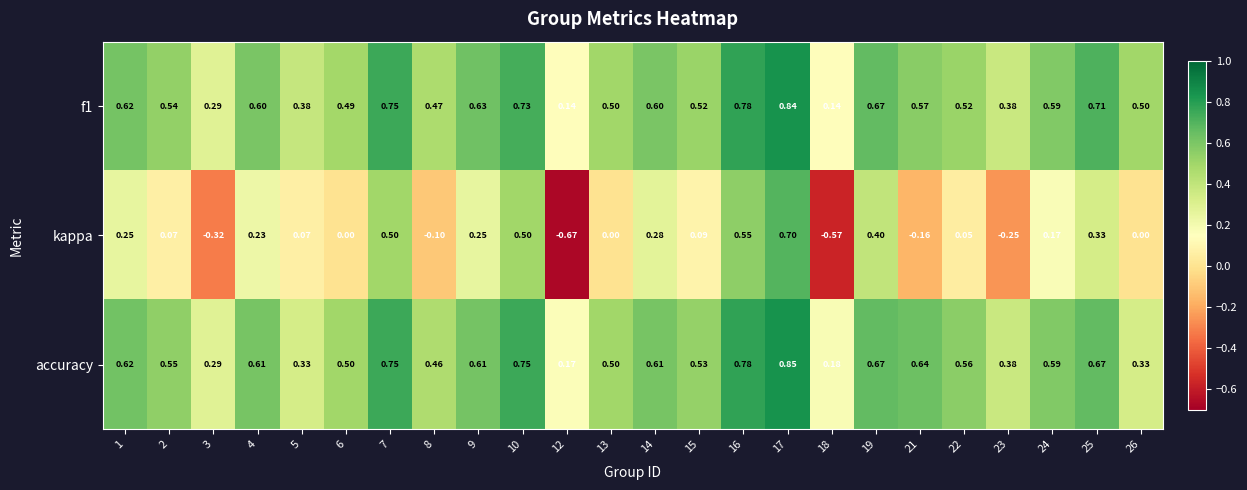

Which series changed the most between 6 and 7?

kappa